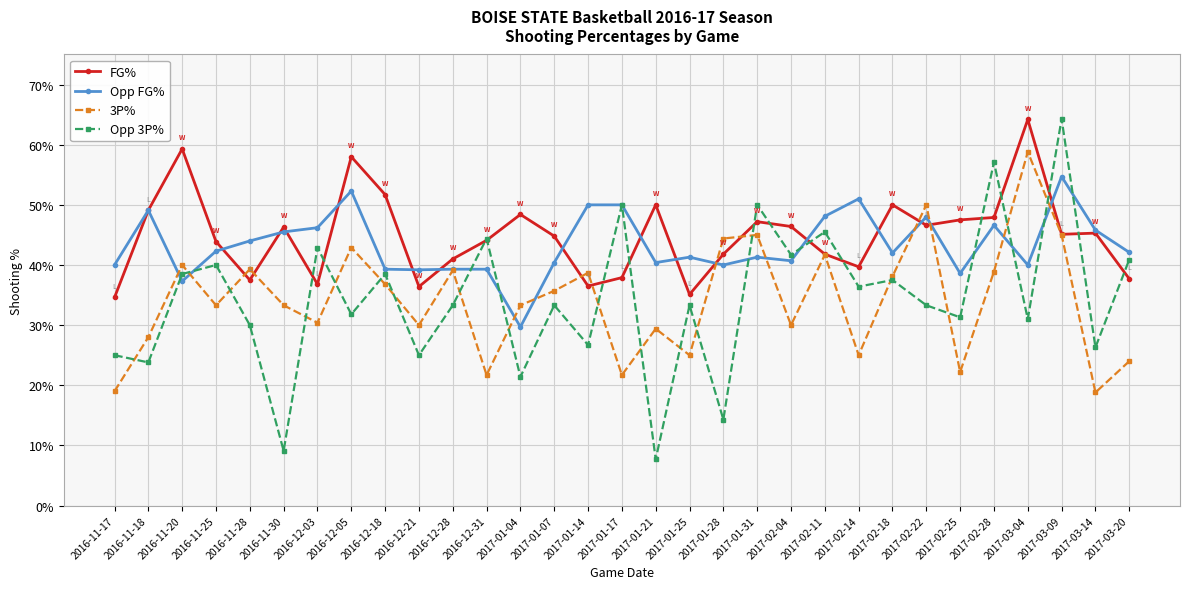

What is the difference between the FG% values at 2017-03-04 and 2017-01-25?

0.3